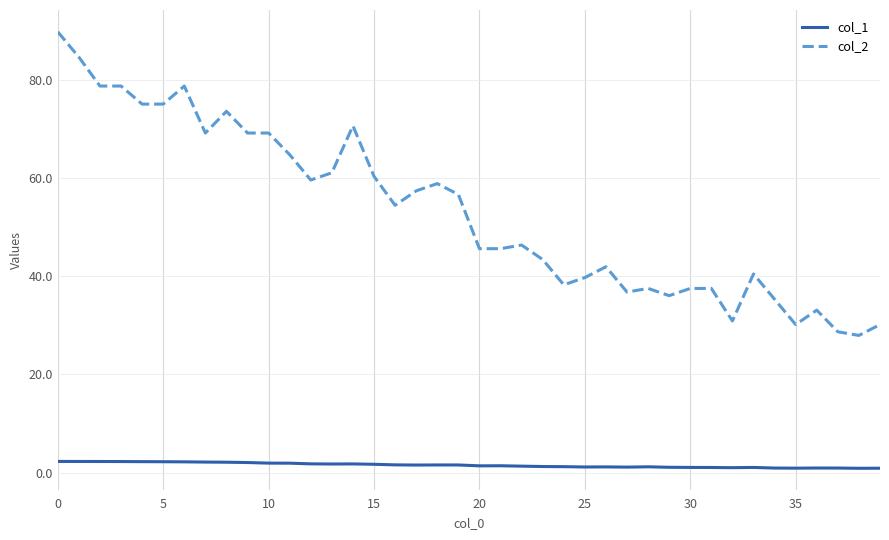

Rank the series by their average value, from lowest to highest.

col_1, col_2